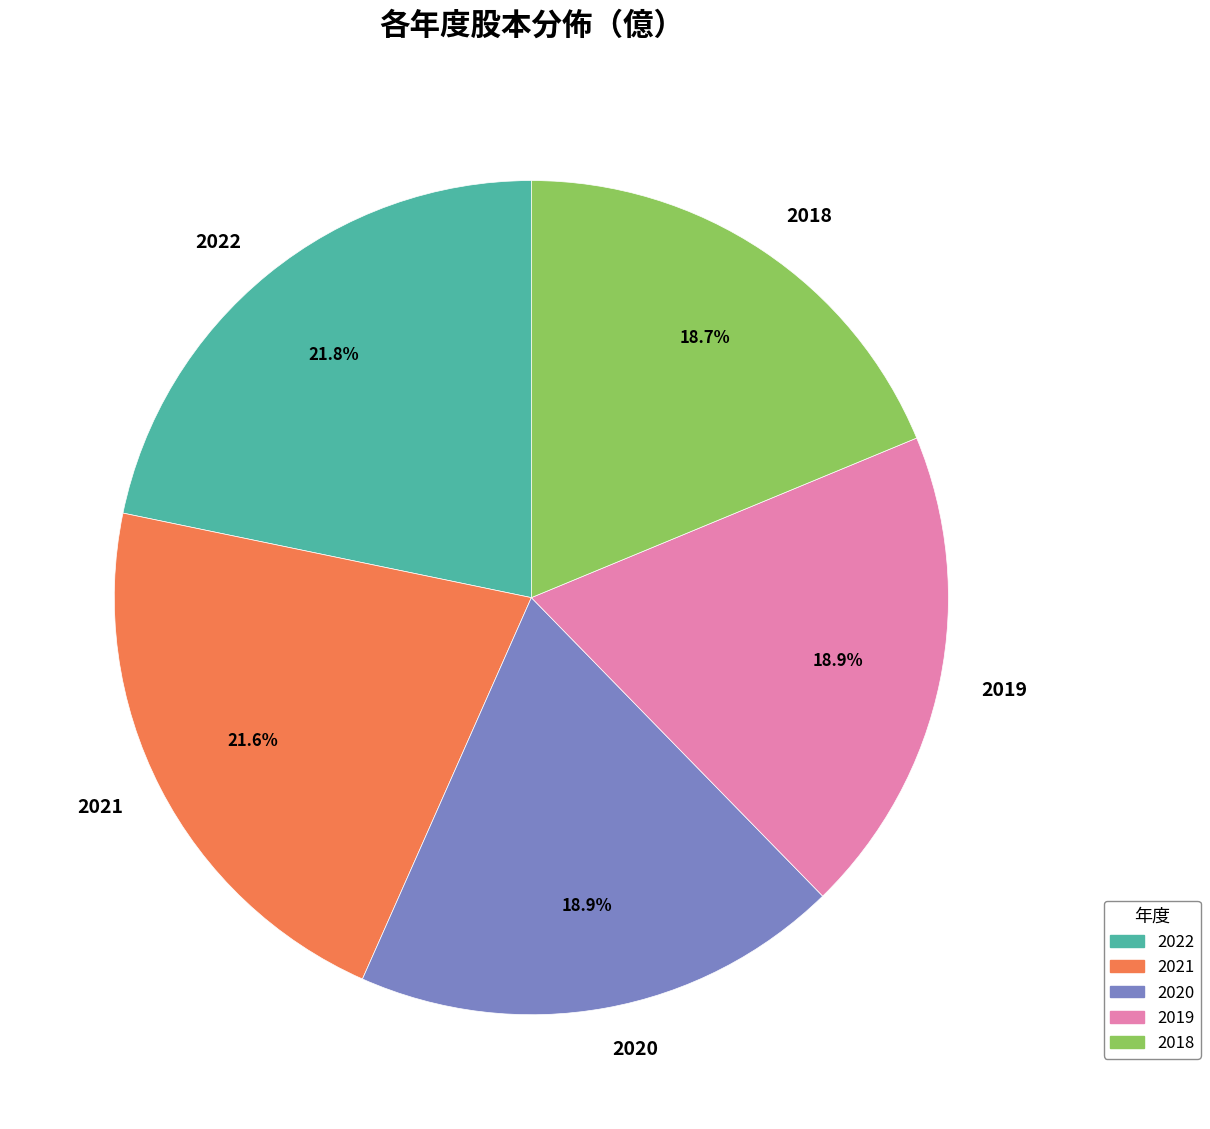

To the nearest percent, what is the average slice percentage?

20%